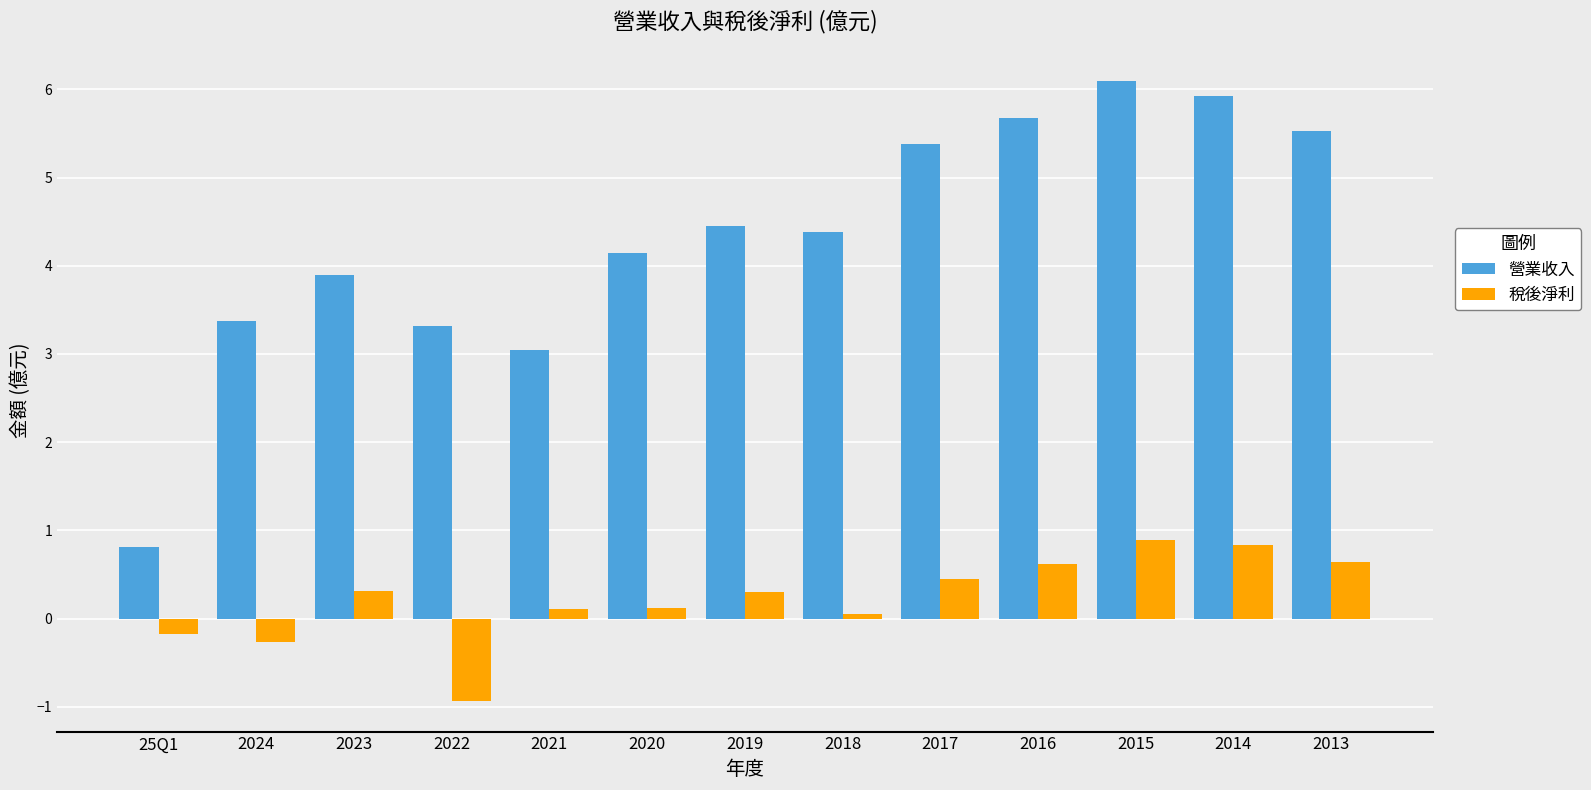

At how many categories does at least one series exceed 0?

13